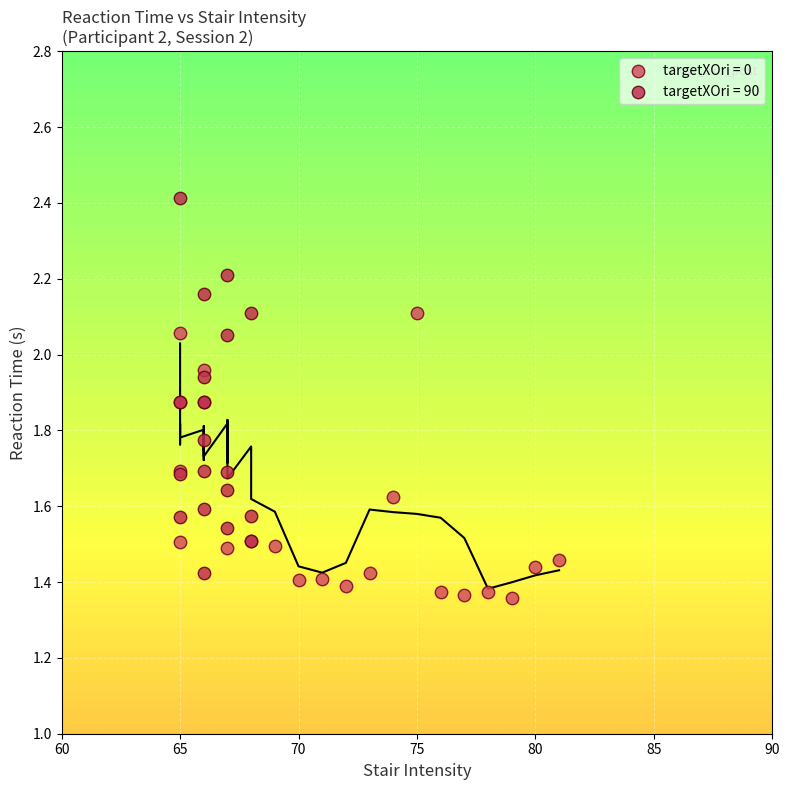

Which series has the largest Y range (max minus min)?

targetXOri = 90